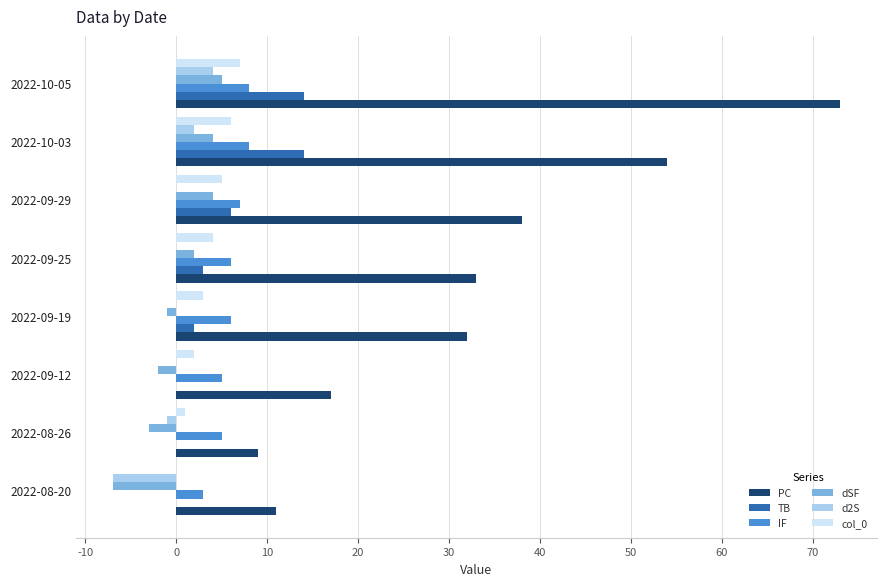

At which category does the chart reach its peak across all series?

2022-10-05